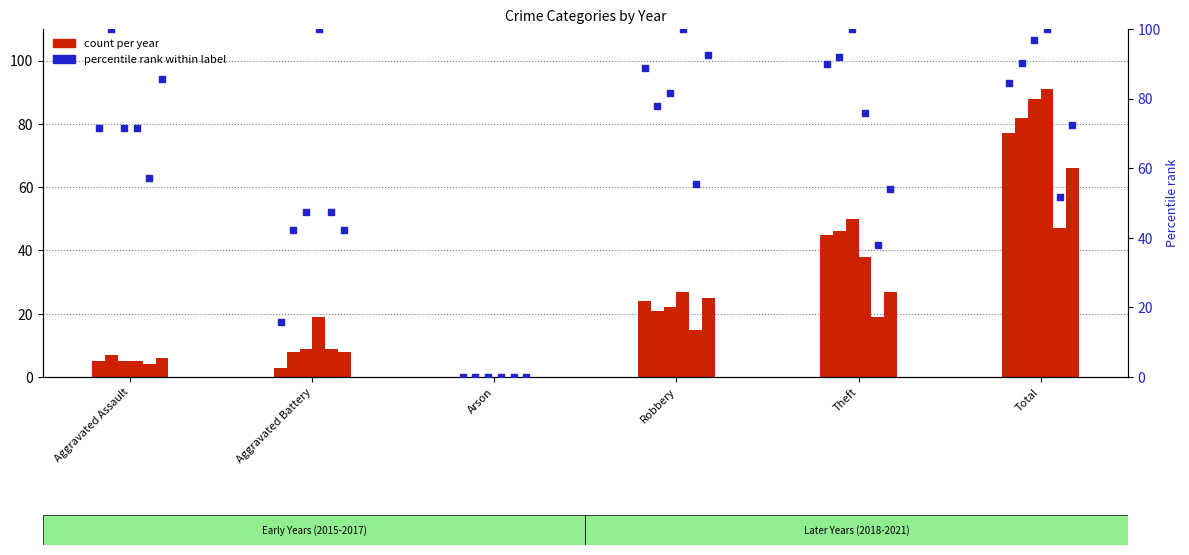

What is the total value across all series at Robbery?

112.9